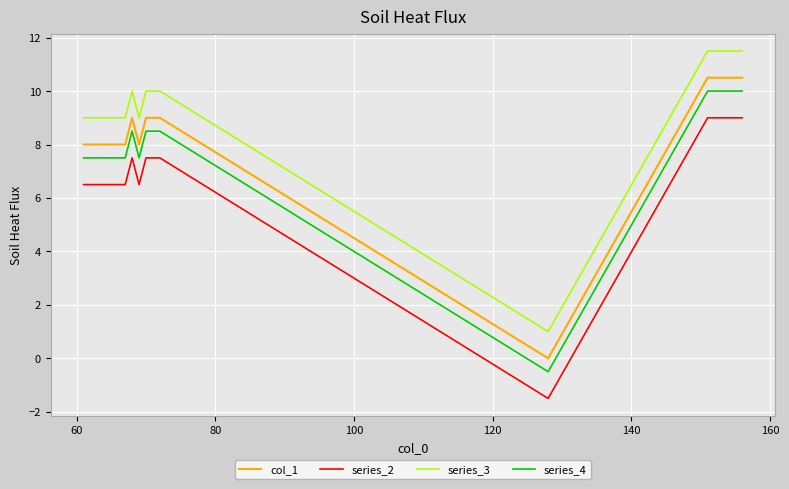

What is the difference between the maximum and minimum values in the series_3 series?

10.5